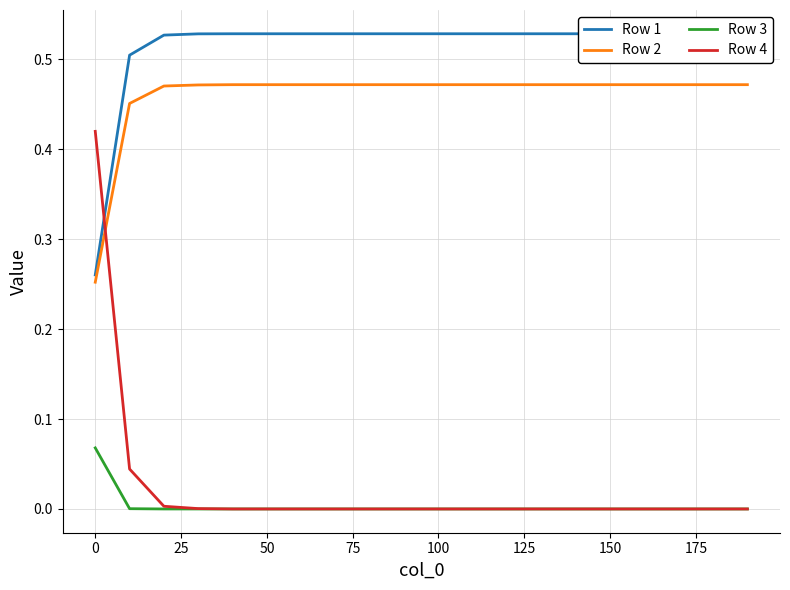

Which series has the largest range (max minus min)?

Row 4